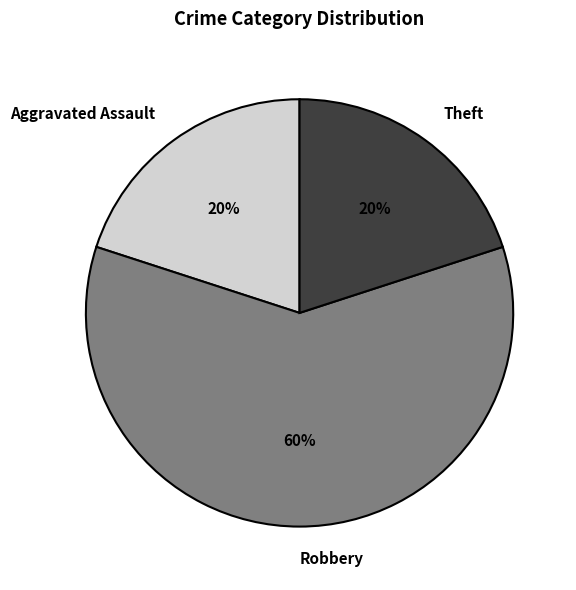

To the nearest percent, what is the difference between the largest and smallest slice percentages?

40%